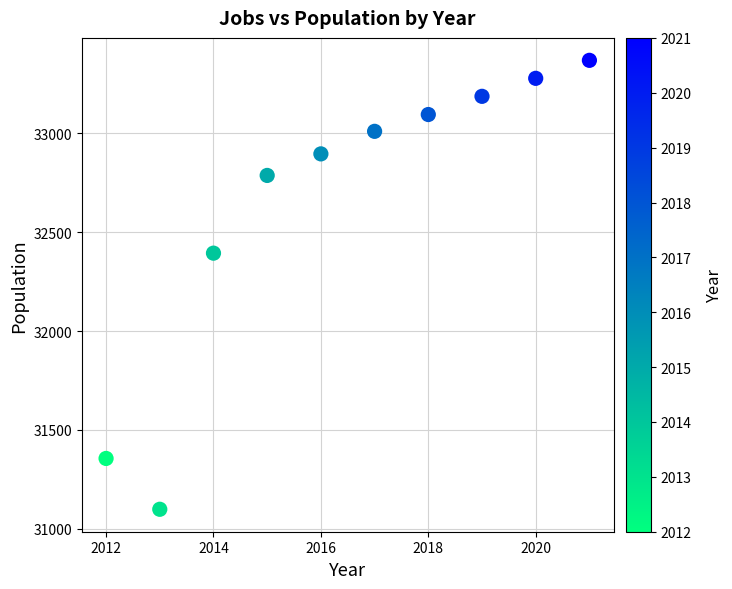

What is the average Y value?

32647